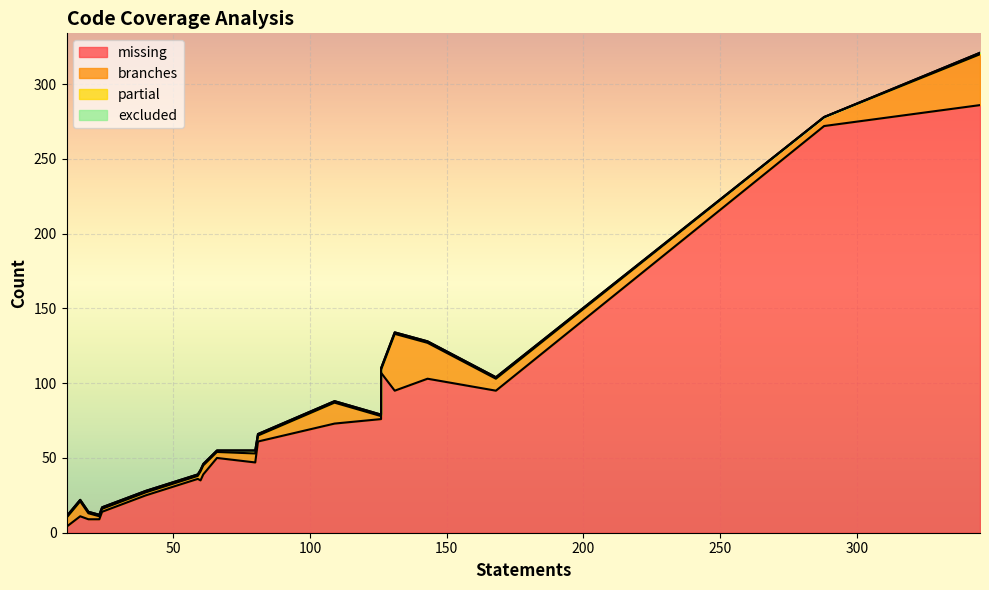

Rank the series at 131 from lowest to highest value.

excluded, partial, branches, missing